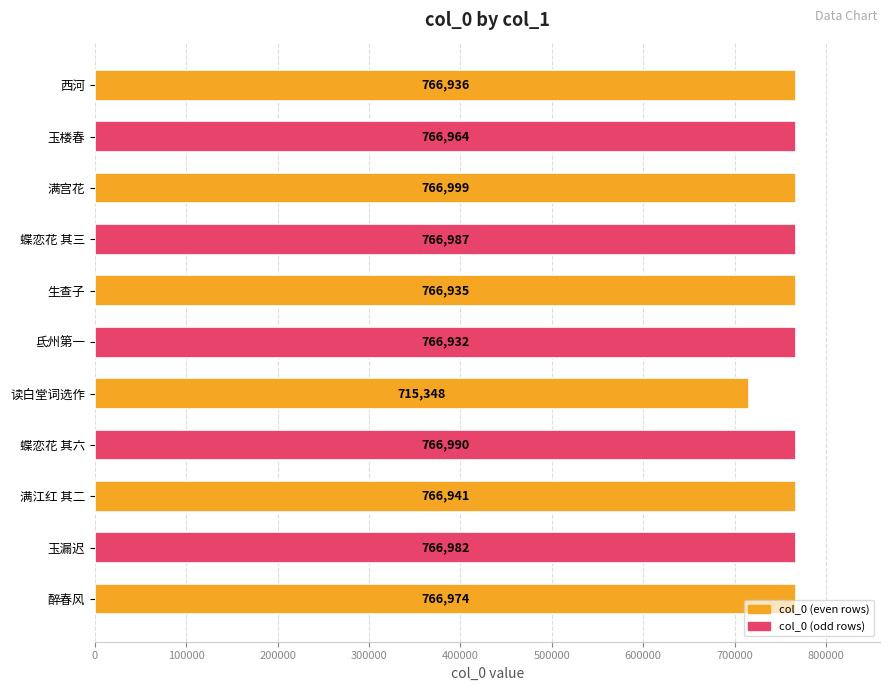

The value at 氐州第一 is 374046. True or false?

False